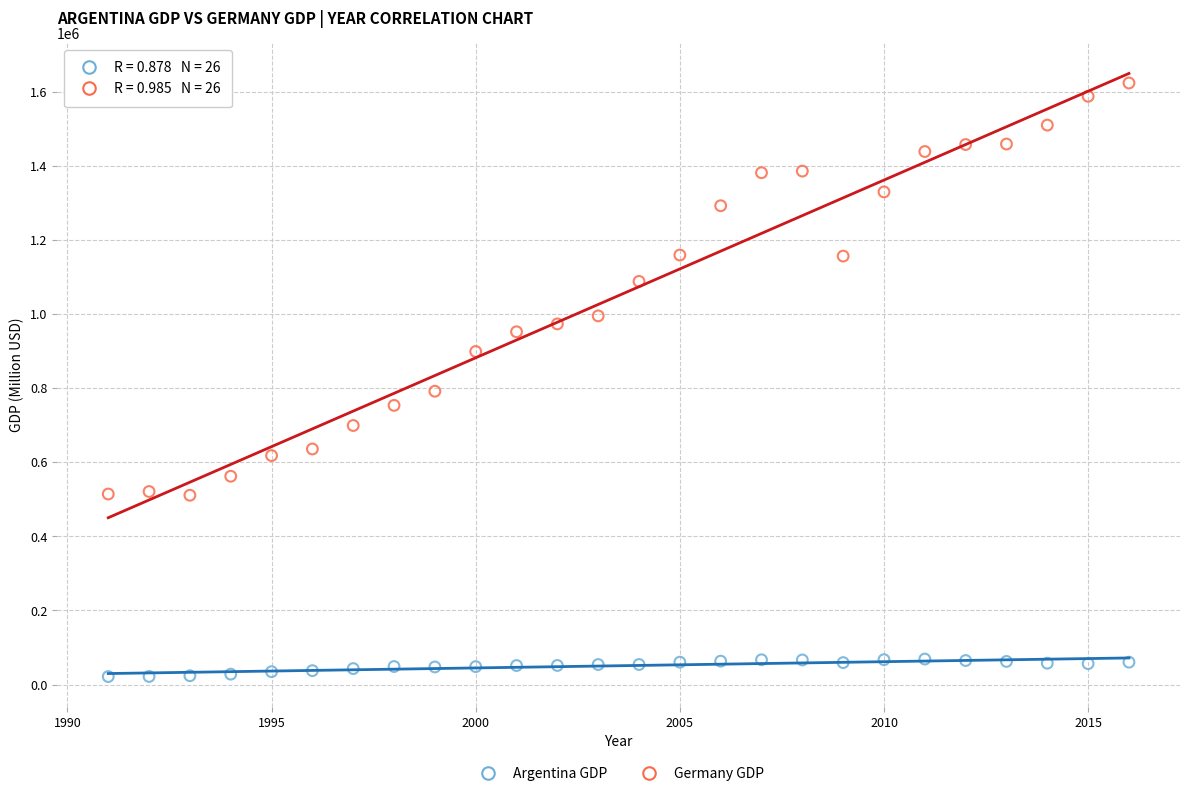

Across all data points, what is the range of Y values (max minus min)?

1601156.9